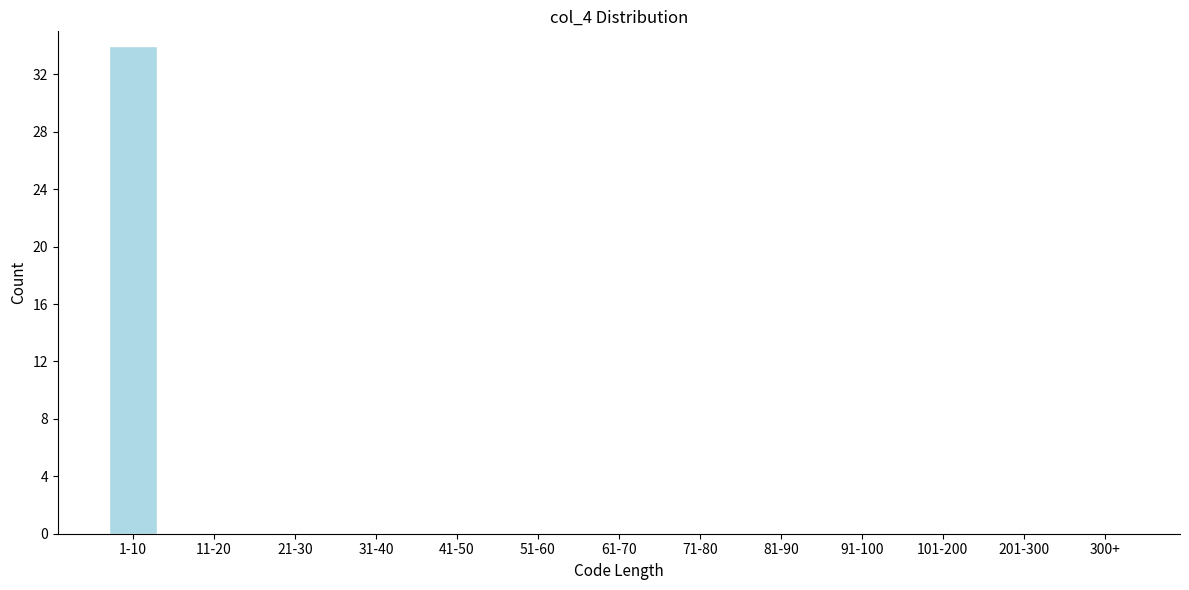

Reading right to left, list all the values displayed in this chart.

300+=0	201-300=0	101-200=0	91-100=0	81-90=0	71-80=0	61-70=0	51-60=0	41-50=0	31-40=0	21-30=0	11-20=0	1-10=34